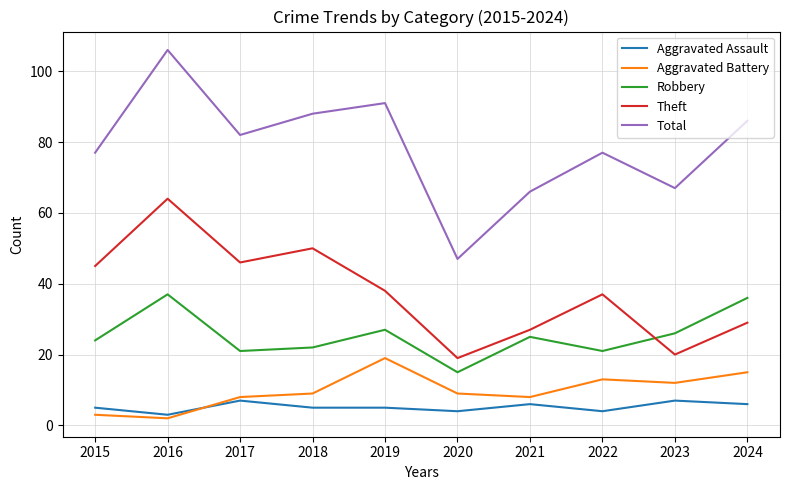

Count the number of data series in this chart.

5